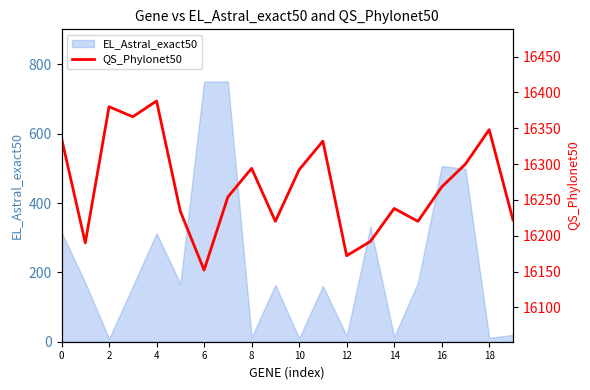

Does the chart have visible grid lines?

No